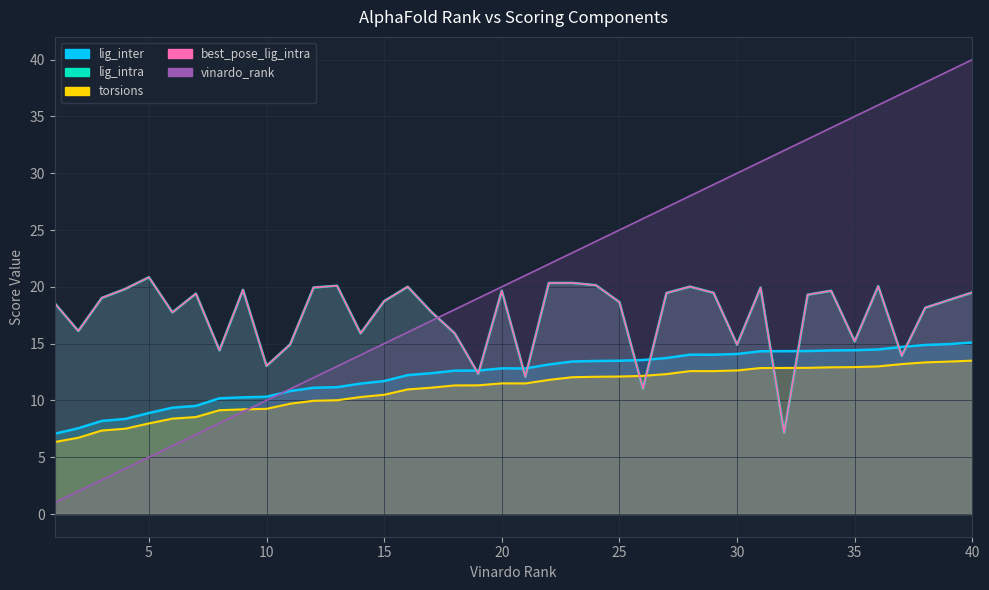

Which category has the highest value in the best_pose_lig_intra series?

5